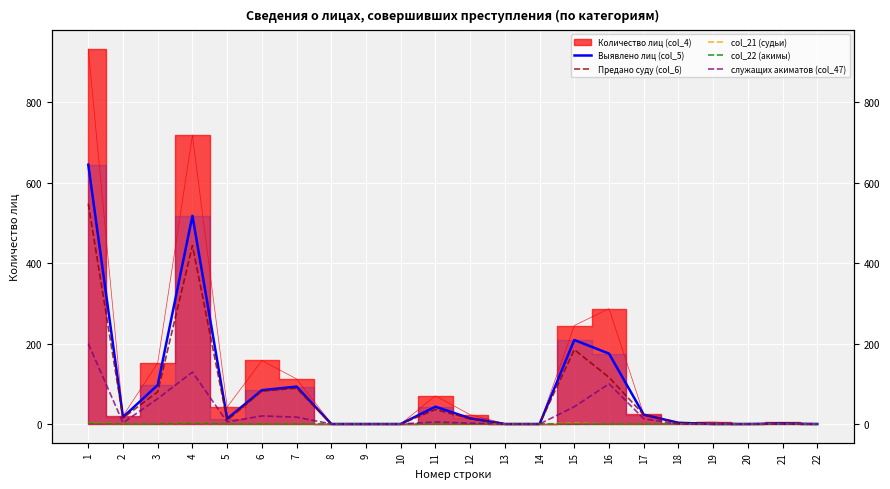

At which category does служащих акиматов (col_47) reach its first local peak?

4